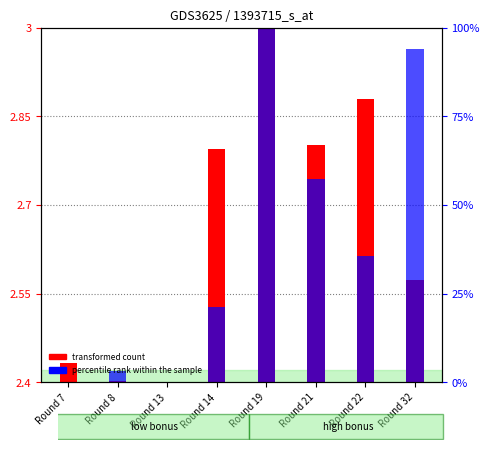

At which category is the sum across all series the highest?

Round 19